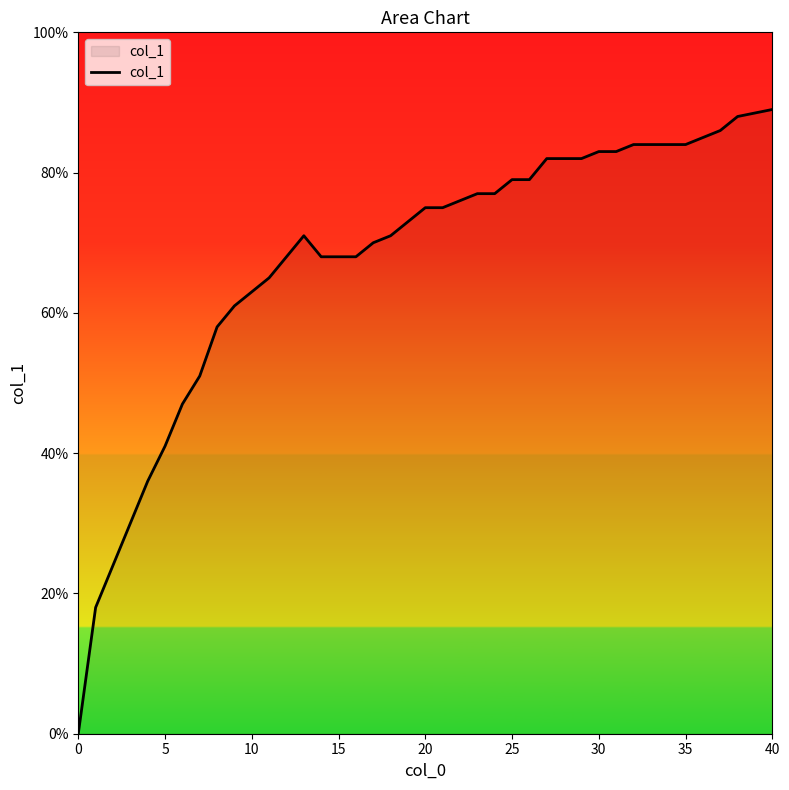

Does the chart display data point markers on the line(s)?

No